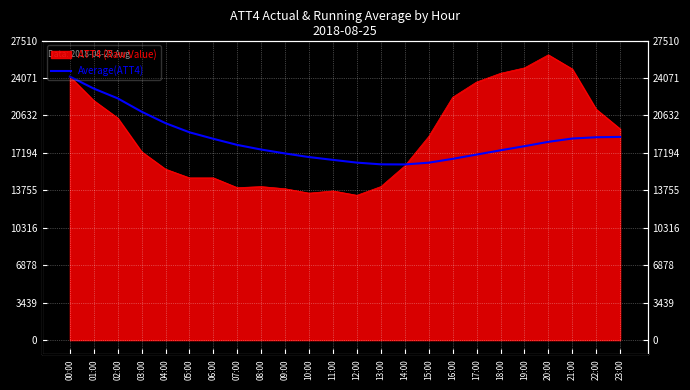

Reading left to right, what are all the values shown in this chart?

24200.0	23100.0	22200.0	20975.0	19920.0	19083.3	18485.7	17925.0	17500.0	17140.0	16809.1	16550.0	16300.0	16142.9	16133.3	16293.8	16647.1	17038.9	17431.6	17810.0	18209.5	18513.6	18630.4	18662.5